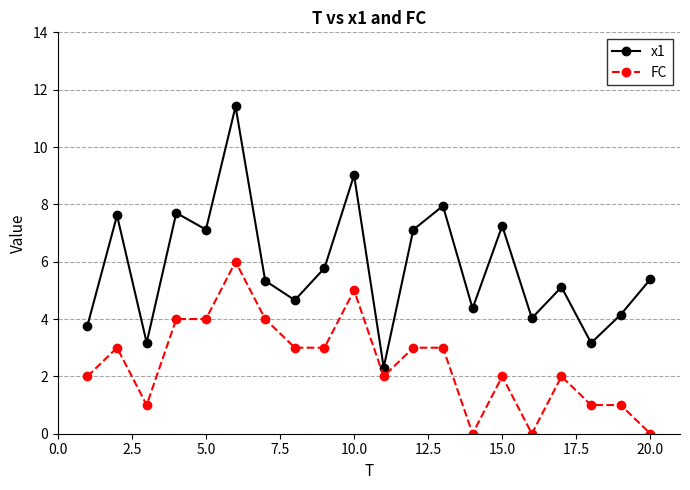

What is the average value of the x1 series?

5.8